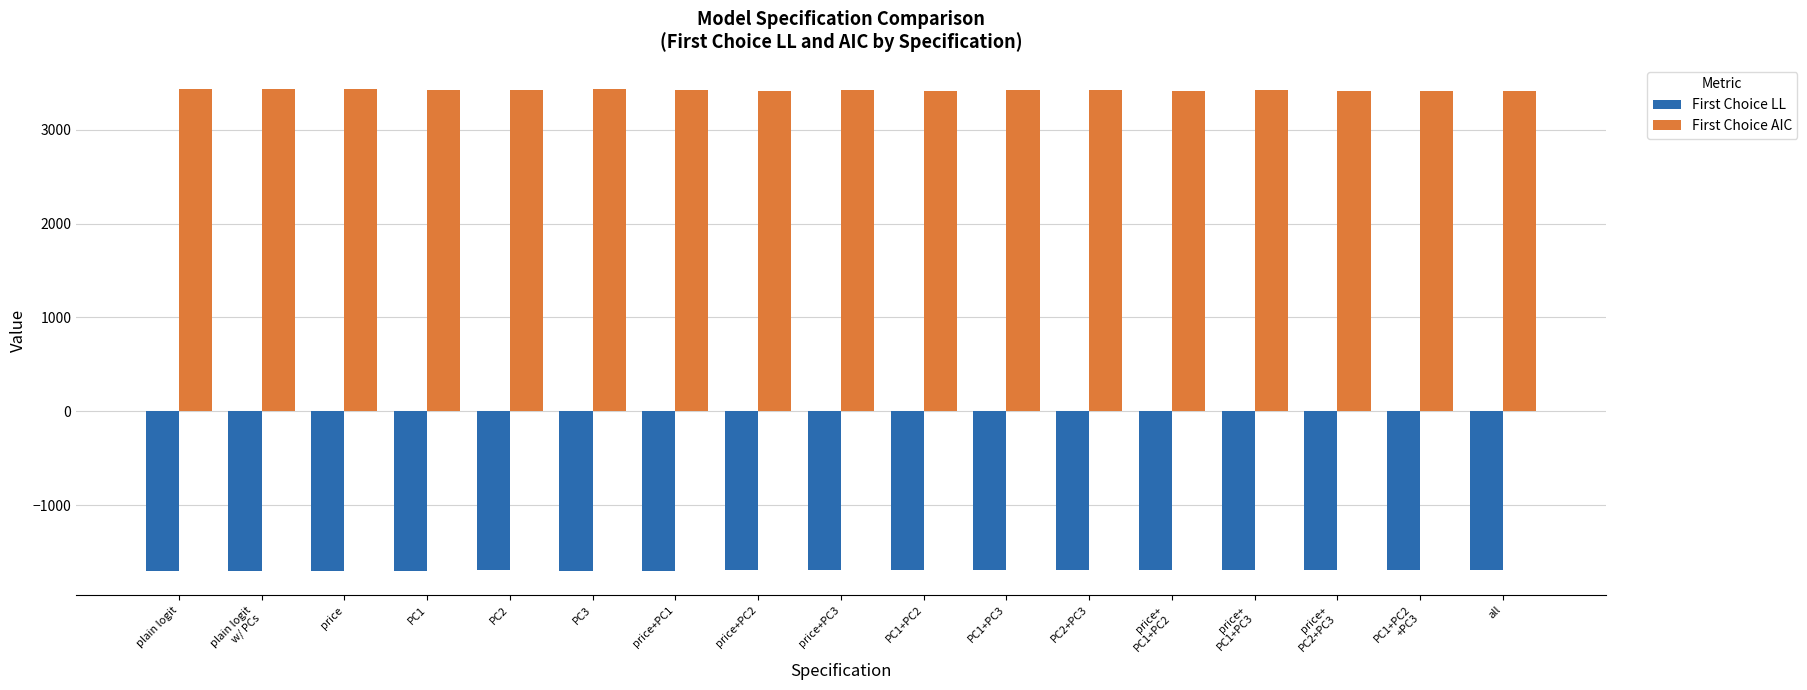

What is the maximum value shown in the chart?

3433.8